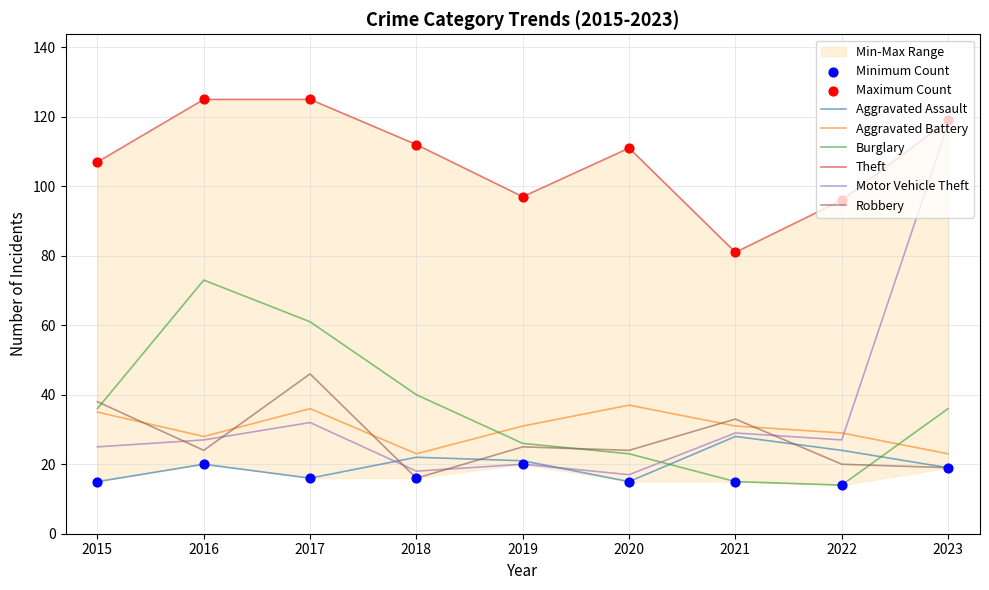

Which series has the largest total across all categories?

Theft